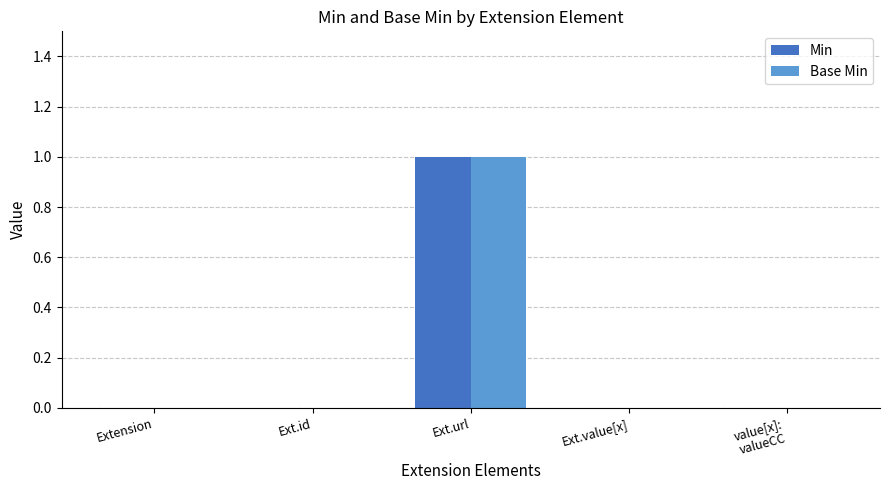

Reading left to right, what are all the values shown in this chart?

Min: 0	0	1	0	0
Base Min: 0	0	1	0	0